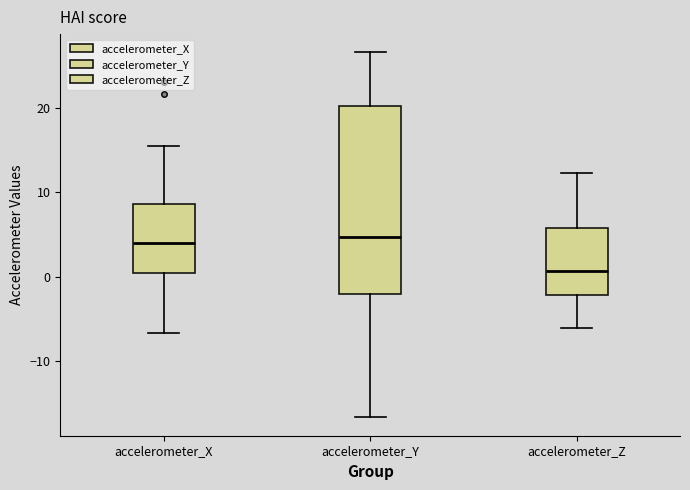

Comparing the boxes themselves (not the whiskers), which one is the tallest?

accelerometer_Y